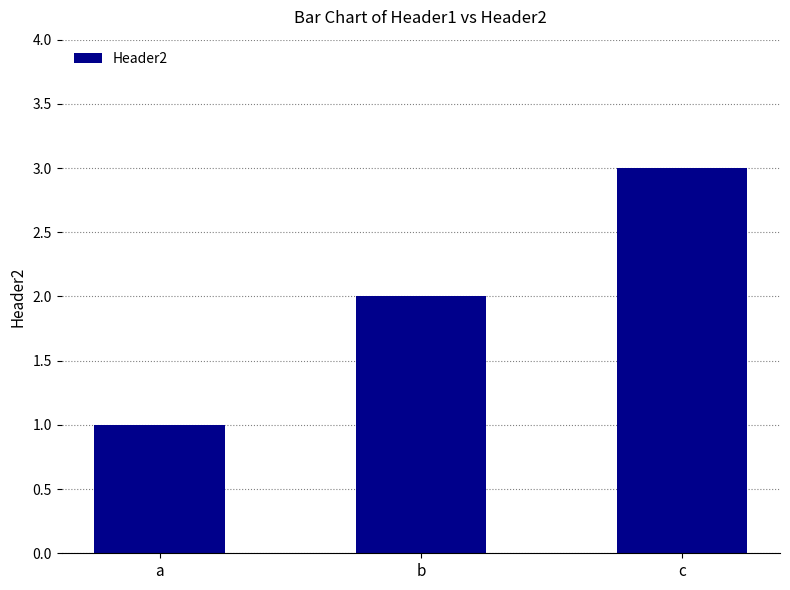

What is the change in value from a to b?

+1